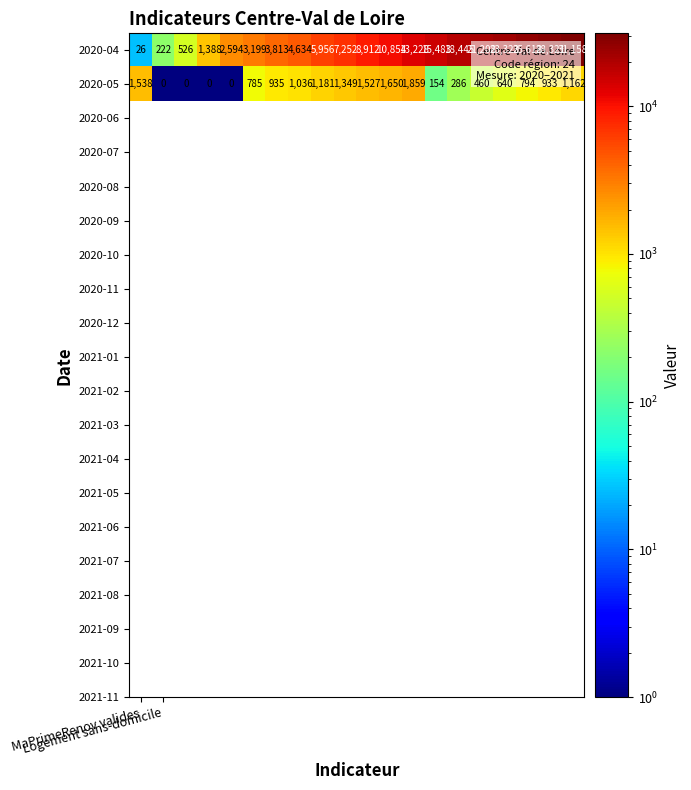

What is the difference between the maximum and second lowest values in the 2020-04 series?

30936